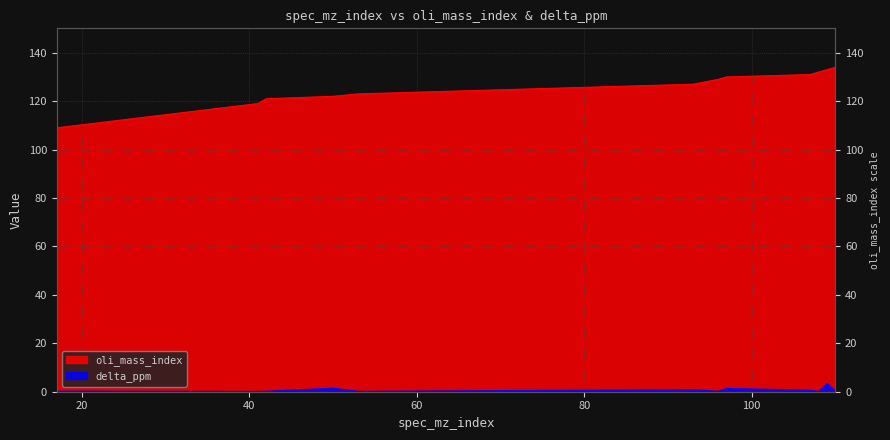

Where is the first local maximum for delta_ppm?

50